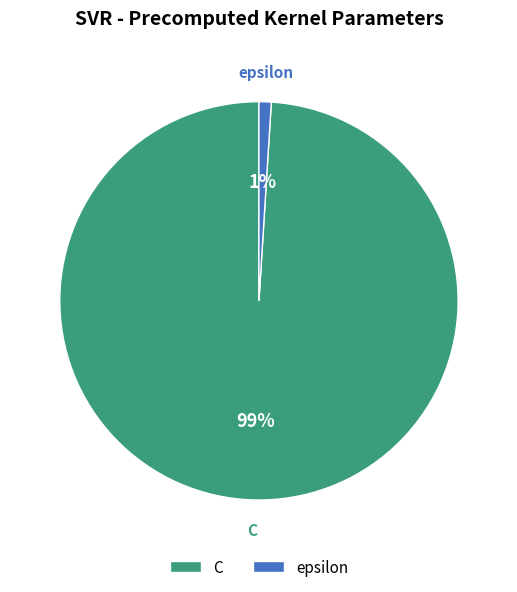

Rank the categories by value from highest to lowest.

C, epsilon